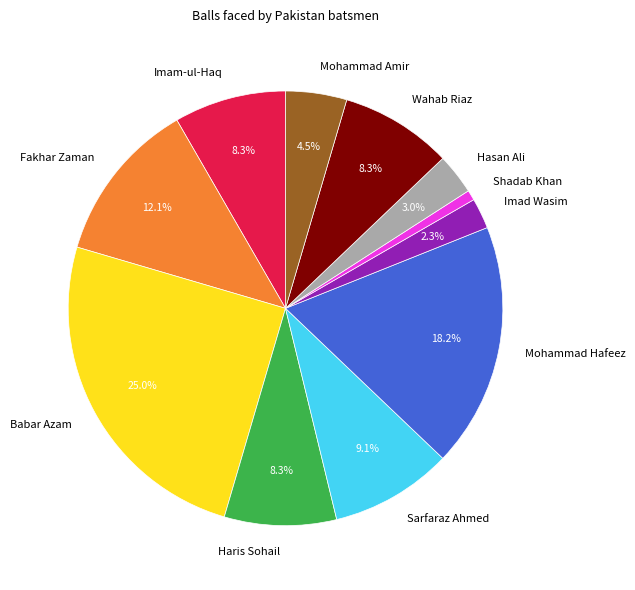

Which category has the smallest portion of the pie?

Shadab Khan